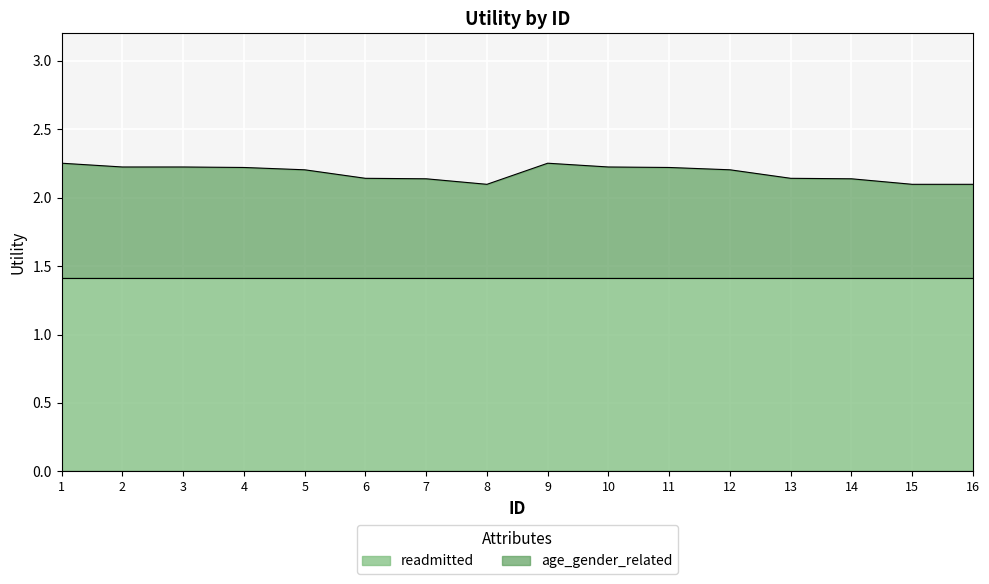

What is the difference between the maximum and second lowest values?

0.2